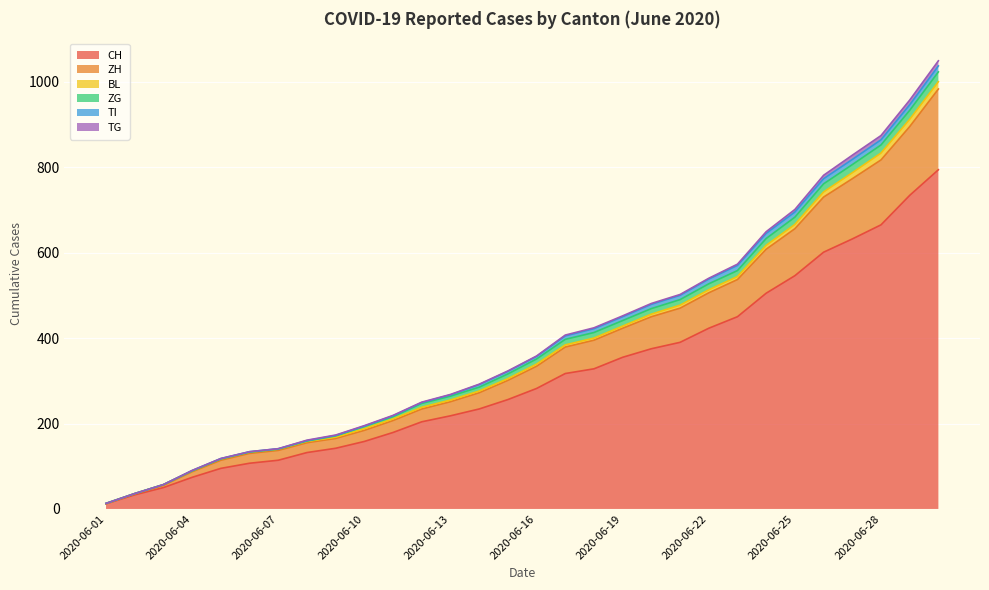

Reading left to right, list all the values displayed in this chart.

CH: 2020-06-01=12	2020-06-02=33	2020-06-03=50	2020-06-04=74	2020-06-05=95	2020-06-06=107	2020-06-07=114	2020-06-08=132	2020-06-09=142	2020-06-10=158	2020-06-11=179	2020-06-12=204	2020-06-13=218	2020-06-14=234	2020-06-15=256	2020-06-16=282	2020-06-17=317	2020-06-18=328	2020-06-19=355	2020-06-20=375	2020-06-21=390	2020-06-22=423	2020-06-23=450	2020-06-24=505	2020-06-25=546	2020-06-26=601	2020-06-27=632	2020-06-28=665	2020-06-29=734	2020-06-30=794
ZH: 2020-06-01=0	2020-06-02=2	2020-06-03=5	2020-06-04=13	2020-06-05=19	2020-06-06=23	2020-06-07=23	2020-06-08=23	2020-06-09=23	2020-06-10=26	2020-06-11=28	2020-06-12=30	2020-06-13=33	2020-06-14=38	2020-06-15=45	2020-06-16=52	2020-06-17=62	2020-06-18=67	2020-06-19=68	2020-06-20=75	2020-06-21=80	2020-06-22=83	2020-06-23=87	2020-06-24=103	2020-06-25=110	2020-06-26=129	2020-06-27=141	2020-06-28=152	2020-06-29=161	2020-06-30=189
BL: 2020-06-01=1	2020-06-02=1	2020-06-03=2	2020-06-04=2	2020-06-05=3	2020-06-06=3	2020-06-07=3	2020-06-08=3	2020-06-09=3	2020-06-10=4	2020-06-11=4	2020-06-12=4	2020-06-13=4	2020-06-14=4	2020-06-15=4	2020-06-16=5	2020-06-17=5	2020-06-18=5	2020-06-19=5	2020-06-20=6	2020-06-21=7	2020-06-22=7	2020-06-23=7	2020-06-24=9	2020-06-25=10	2020-06-26=12	2020-06-27=14	2020-06-28=16	2020-06-29=17	2020-06-30=17
ZG: 2020-06-01=0	2020-06-02=0	2020-06-03=0	2020-06-04=0	2020-06-05=0	2020-06-06=0	2020-06-07=0	2020-06-08=1	2020-06-09=3	2020-06-10=5	2020-06-11=5	2020-06-12=9	2020-06-13=9	2020-06-14=9	2020-06-15=11	2020-06-16=12	2020-06-17=13	2020-06-18=13	2020-06-19=13	2020-06-20=13	2020-06-21=13	2020-06-22=14	2020-06-23=14	2020-06-24=16	2020-06-25=17	2020-06-26=19	2020-06-27=19	2020-06-28=19	2020-06-29=21	2020-06-30=23
TI: 2020-06-01=0	2020-06-02=0	2020-06-03=0	2020-06-04=1	2020-06-05=1	2020-06-06=1	2020-06-07=1	2020-06-08=1	2020-06-09=1	2020-06-10=1	2020-06-11=2	2020-06-12=2	2020-06-13=3	2020-06-14=6	2020-06-15=6	2020-06-16=6	2020-06-17=8	2020-06-18=9	2020-06-19=9	2020-06-20=10	2020-06-21=10	2020-06-22=11	2020-06-23=12	2020-06-24=12	2020-06-25=12	2020-06-26=12	2020-06-27=12	2020-06-28=12	2020-06-29=13	2020-06-30=14
TG: 2020-06-01=0	2020-06-02=0	2020-06-03=0	2020-06-04=0	2020-06-05=0	2020-06-06=0	2020-06-07=0	2020-06-08=1	2020-06-09=1	2020-06-10=1	2020-06-11=1	2020-06-12=1	2020-06-13=1	2020-06-14=1	2020-06-15=1	2020-06-16=1	2020-06-17=2	2020-06-18=2	2020-06-19=2	2020-06-20=2	2020-06-21=2	2020-06-22=2	2020-06-23=3	2020-06-24=4	2020-06-25=6	2020-06-26=8	2020-06-27=10	2020-06-28=10	2020-06-29=11	2020-06-30=12